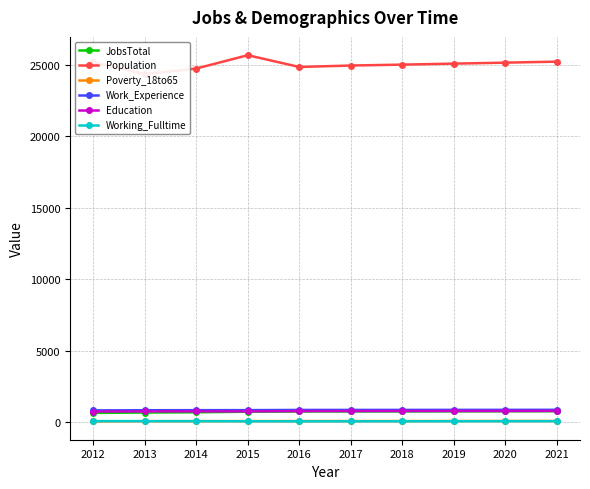

What is the difference between the JobsTotal values at 2017 and 2016?

1